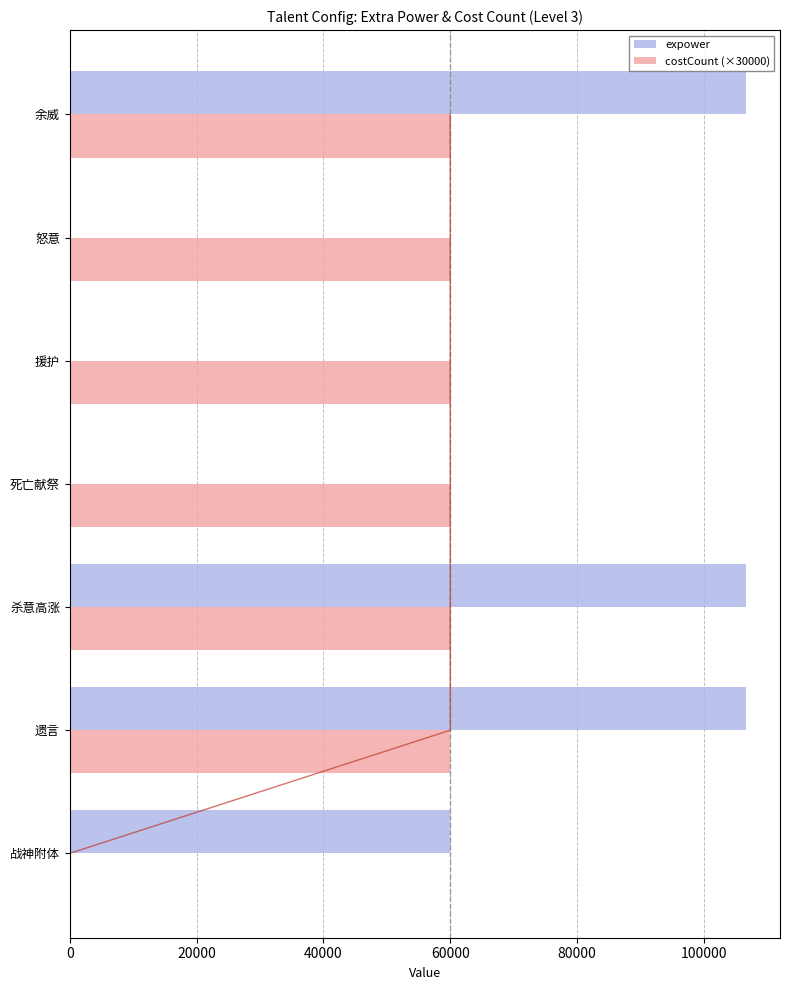

What is the sum of all expower values?

379998